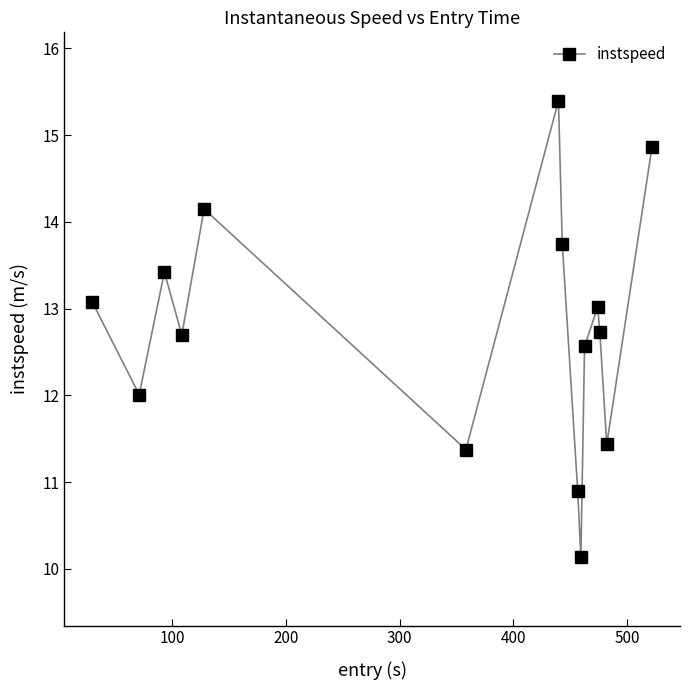

Reading left to right, extract all data points from this chart.

13.1	12.0	13.4	12.7	14.1	11.4	15.4	13.7	10.9	10.1	12.6	13.0	12.7	11.4	14.9